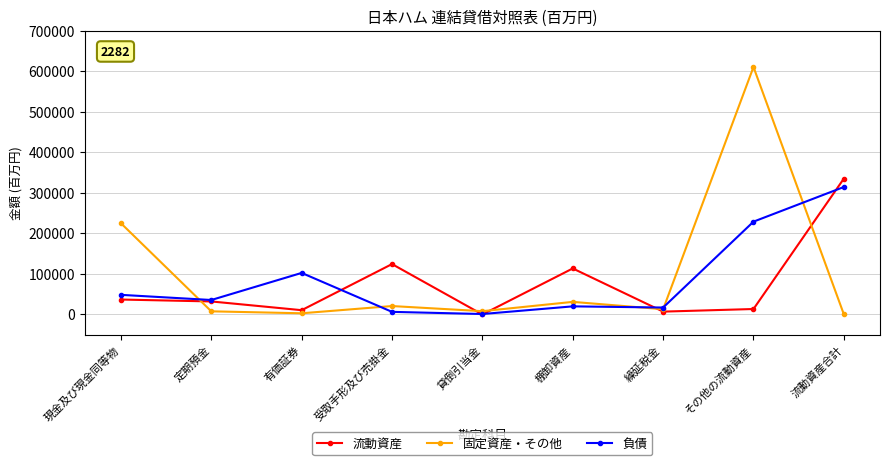

What are all the series names shown in the legend?

流動資産, 固定資産・その他, 負債